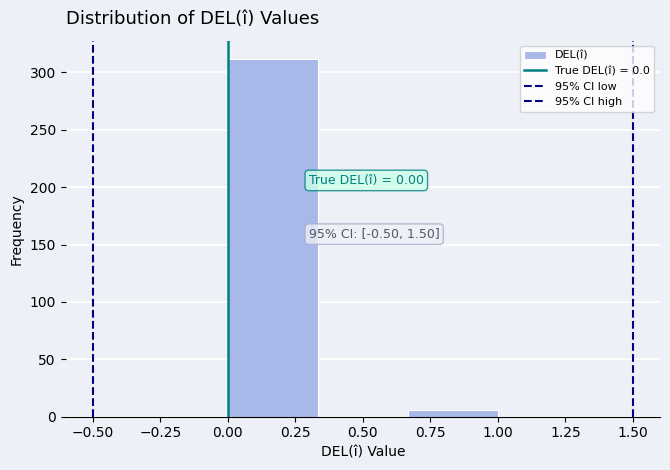

Over which range of the x-axis is the bar tallest?

0.00 to 0.35